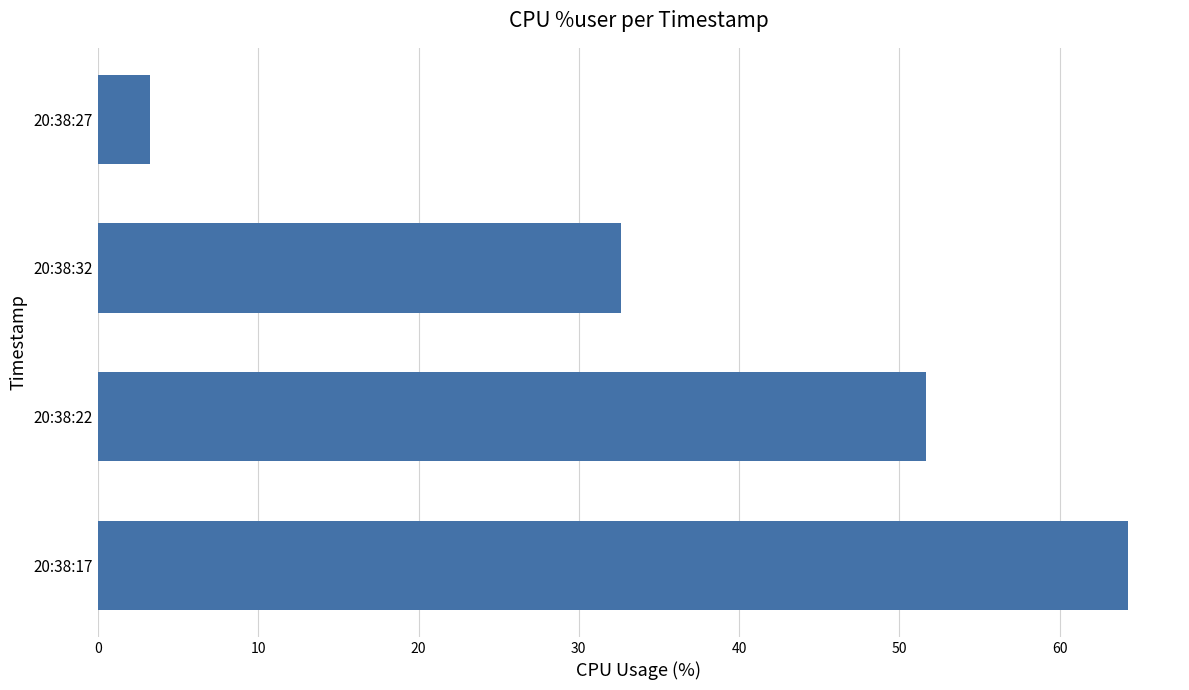

Does the chart contain stacked bars?

No